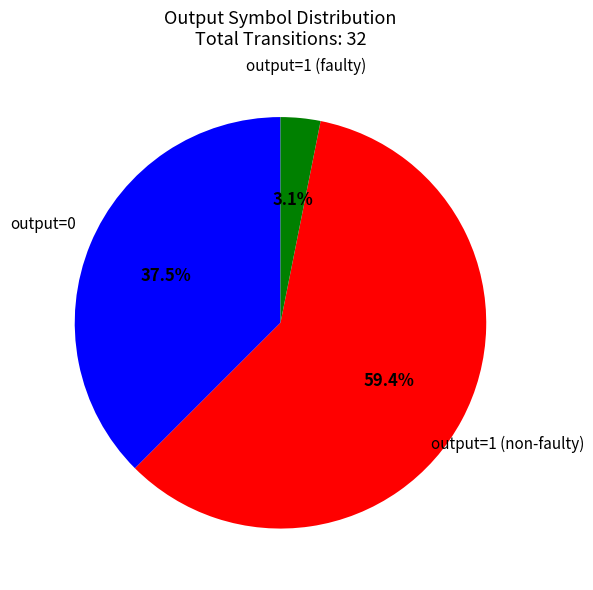

Does any single category account for the majority?

Yes